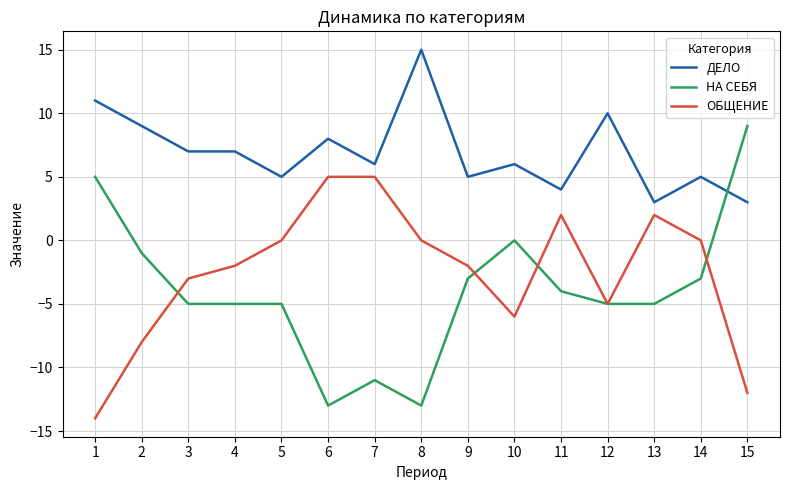

Reading right to left, what are all the values shown in this chart?

ДЕЛО: 15=3	14=5	13=3	12=10	11=4	10=6	9=5	8=15	7=6	6=8	5=5	4=7	3=7	2=9	1=11
НА СЕБЯ: 15=9	14=-3	13=-5	12=-5	11=-4	10=0	9=-3	8=-13	7=-11	6=-13	5=-5	4=-5	3=-5	2=-1	1=5
ОБЩЕНИЕ: 15=-12	14=0	13=2	12=-5	11=2	10=-6	9=-2	8=0	7=5	6=5	5=0	4=-2	3=-3	2=-8	1=-14